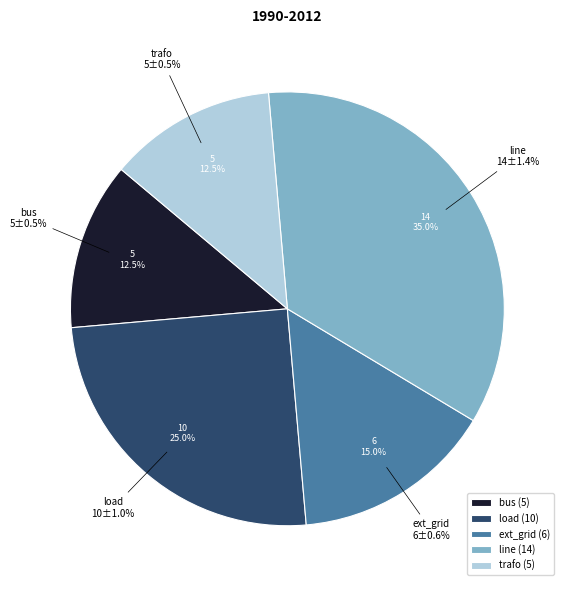

To the nearest percent, what portion does ext_grid represent?

15%